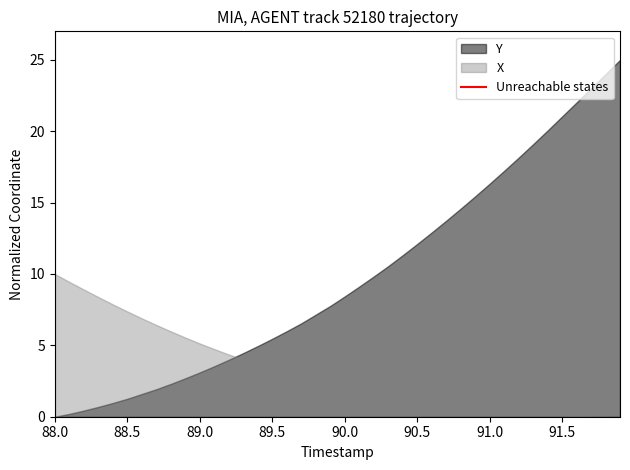

Rank the series at 90.0 from highest to lowest value.

Y, X